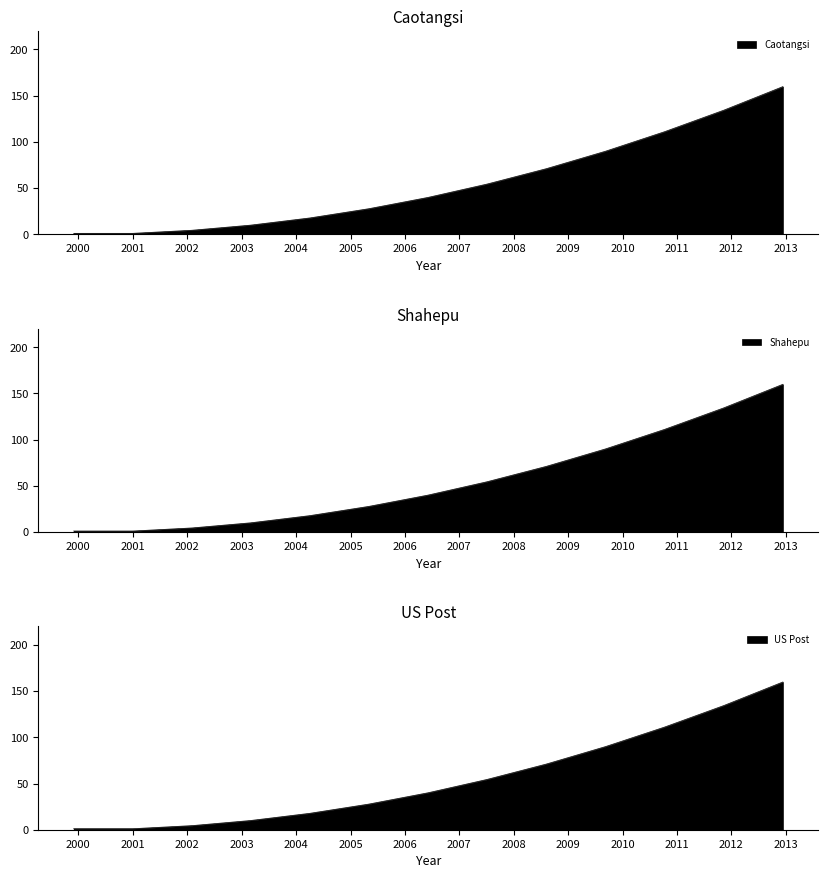

What is the change in value from 2003-03-03 to 2010-10-09?

+101.0